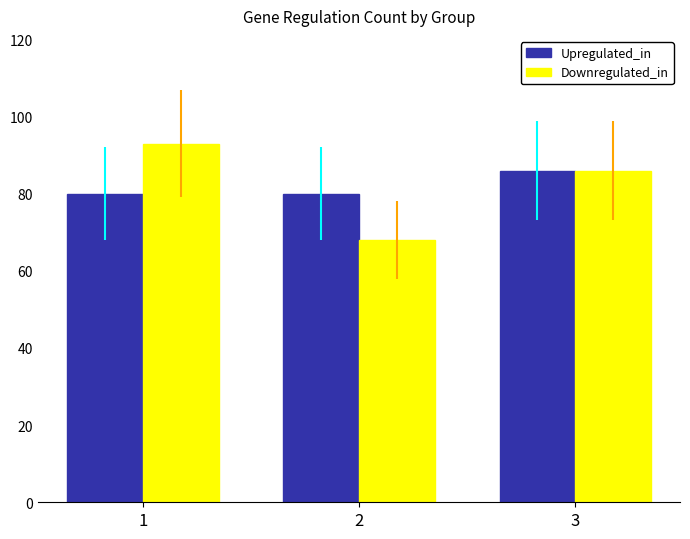

What is the value of the Downregulated_in bar at the 2nd from the left?

68